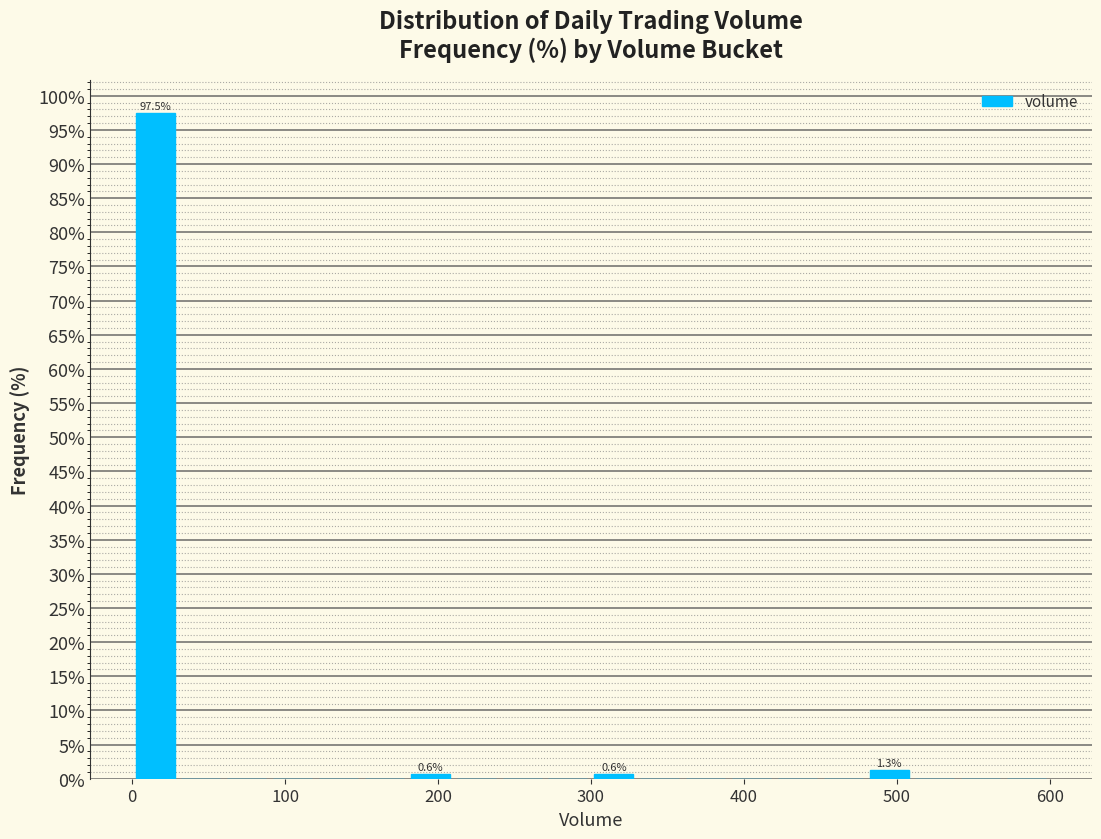

Read against the x-axis, roughly where is the centre of the tallest bar?

20